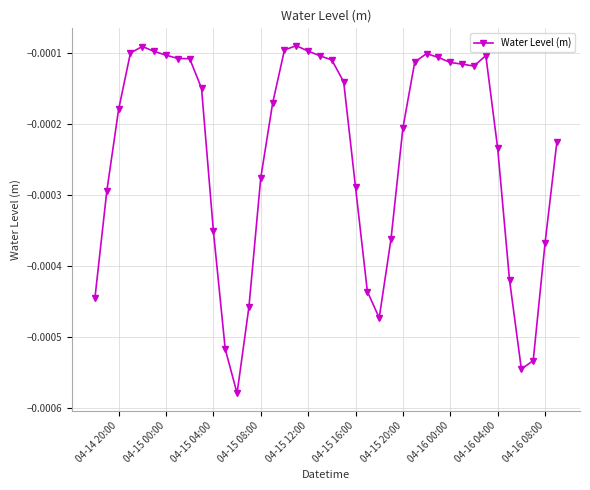

True or false: the data has more than 0 interior local peaks.

True